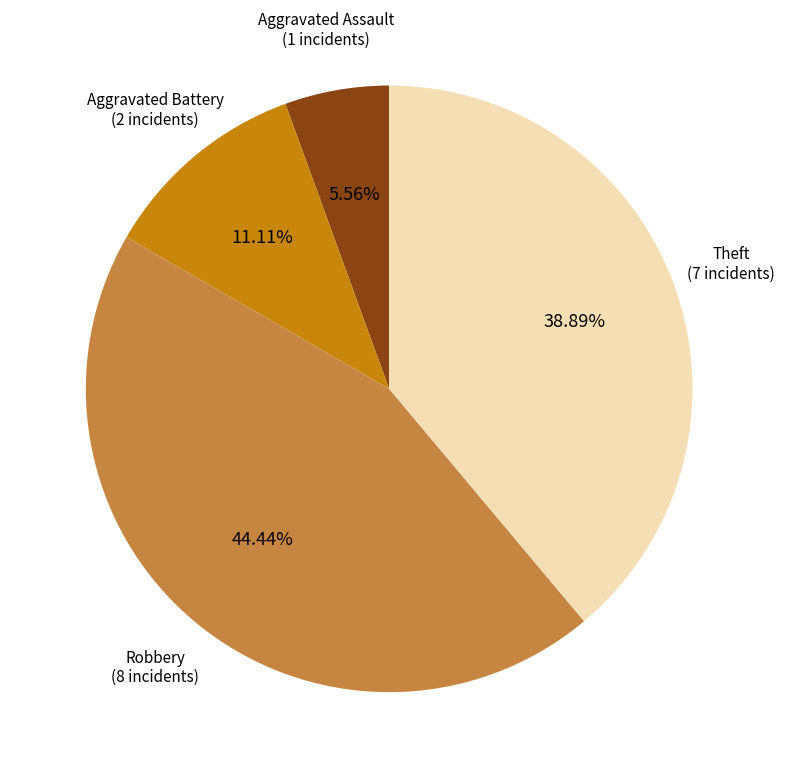

Does any single category account for the majority?

No